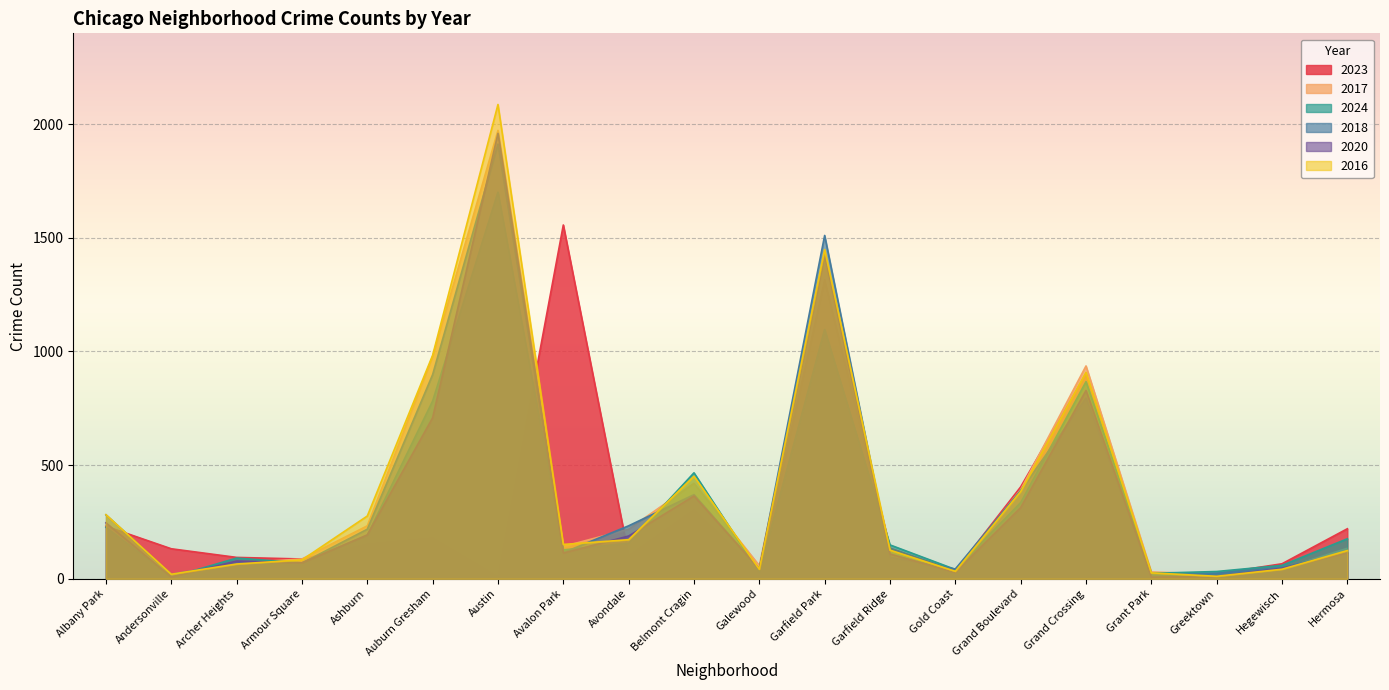

At which category does 2024 reach its first local peak?

Archer Heights